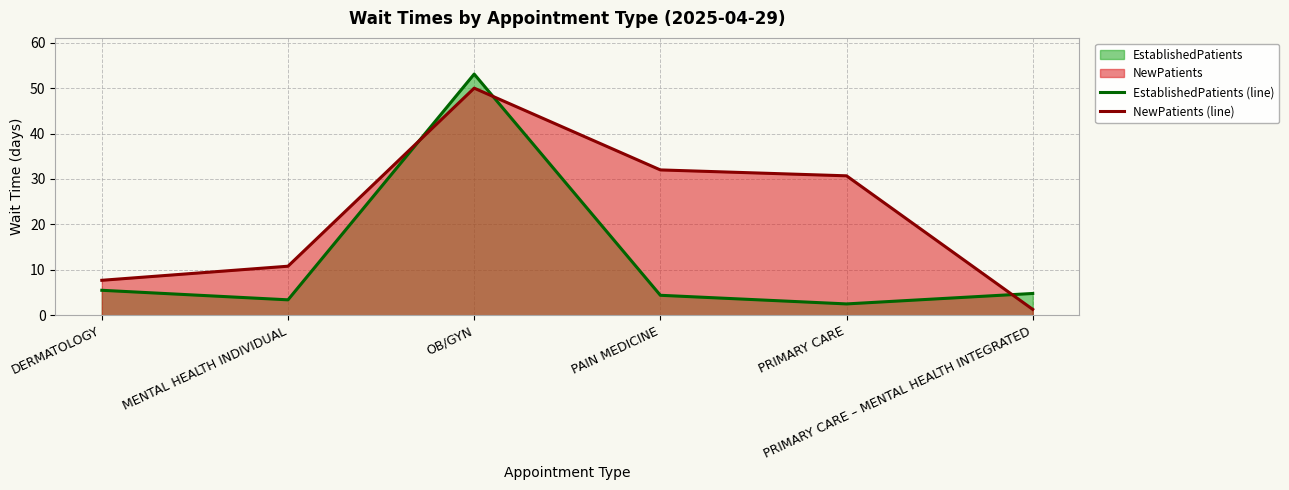

How many lines are shown in the chart?

2